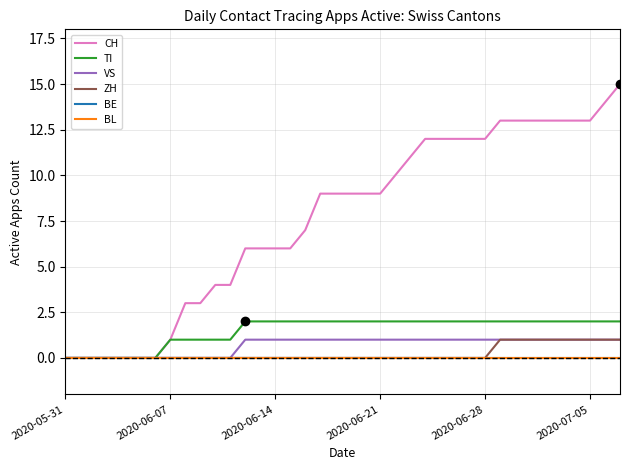

Is this an area chart (filled region under the line)?

No